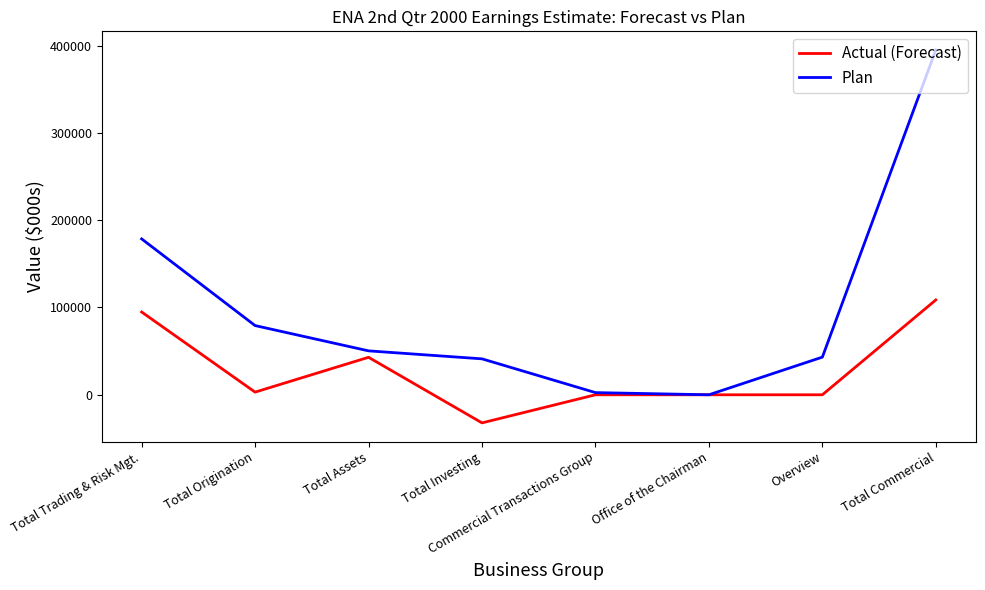

Is this an area chart (filled region under the line)?

No